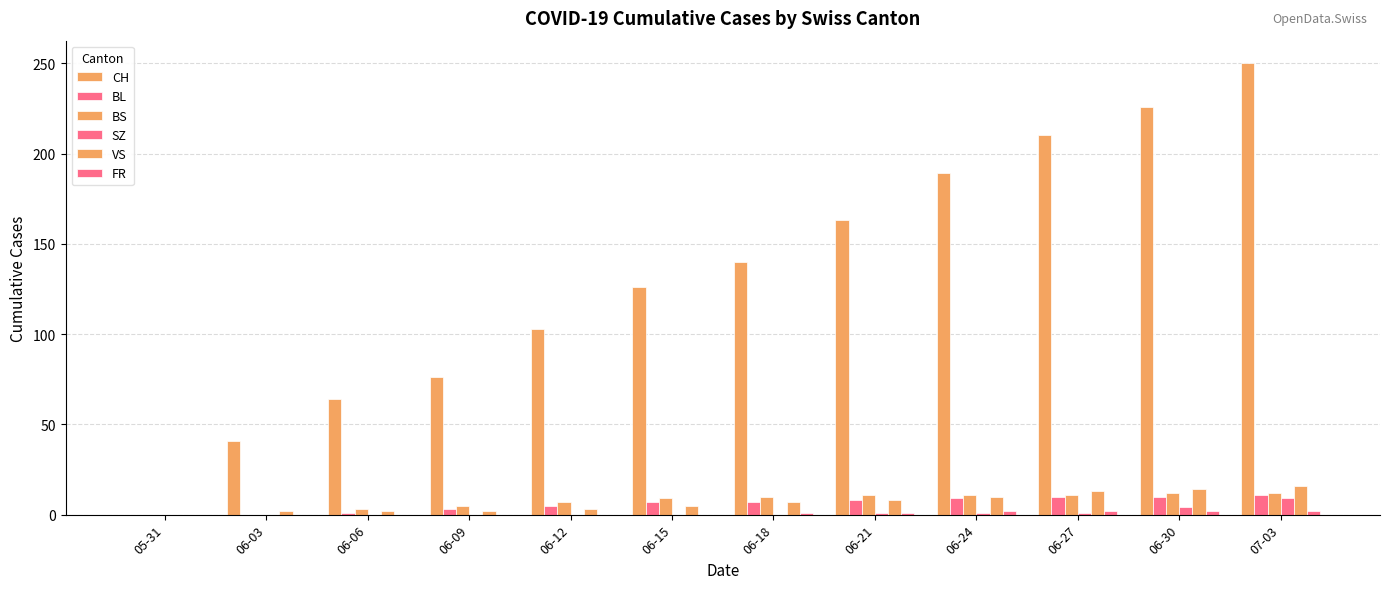

What is the value of the VS bar at the 9th from the left?

10